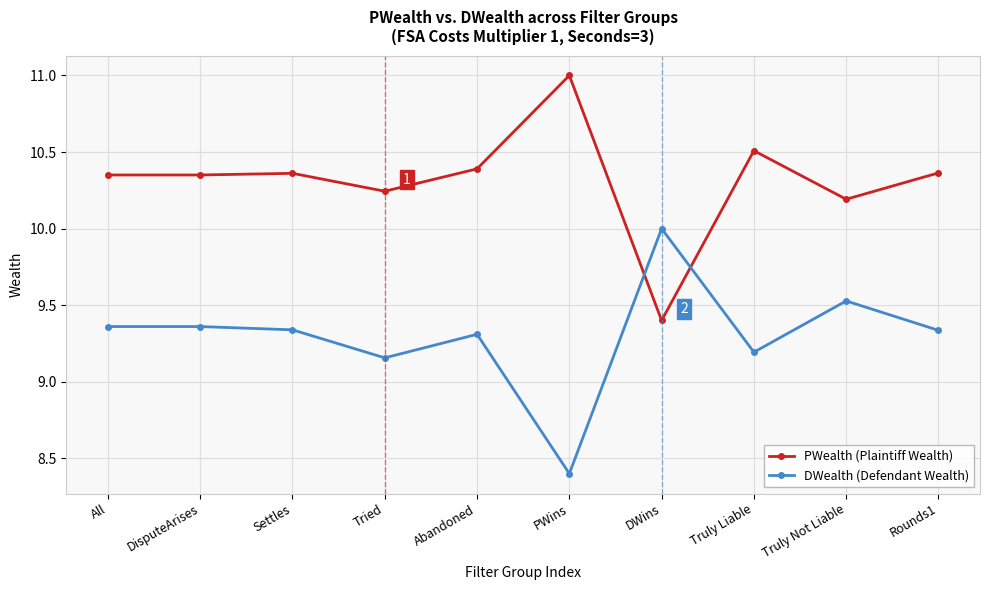

What is the total value across all series at Settles?

19.7